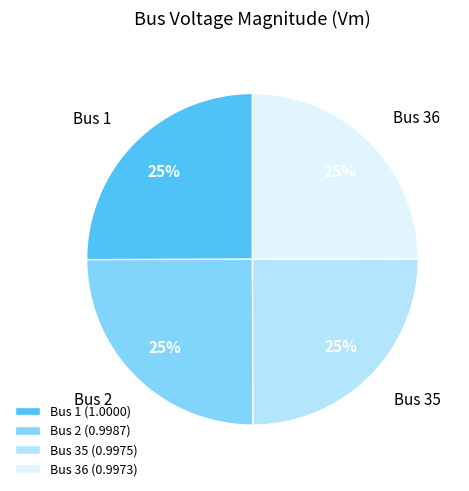

What percentage is the Bus 36 slice, to the nearest percent?

25%